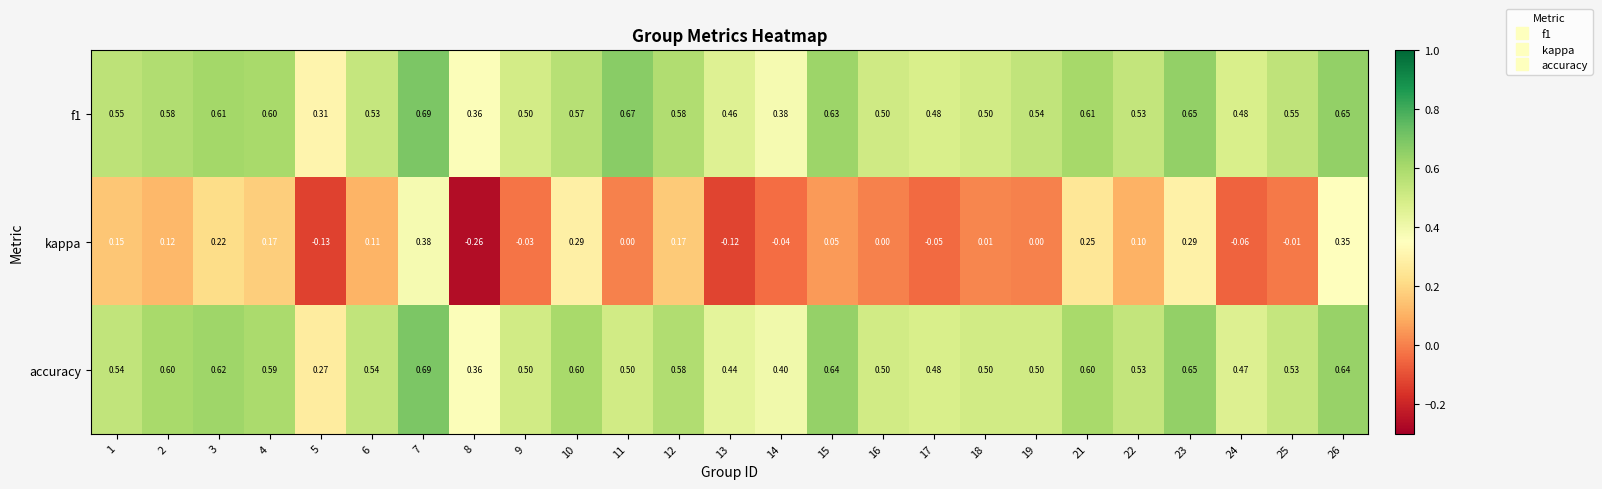

Which series has the largest total across all categories?

f1